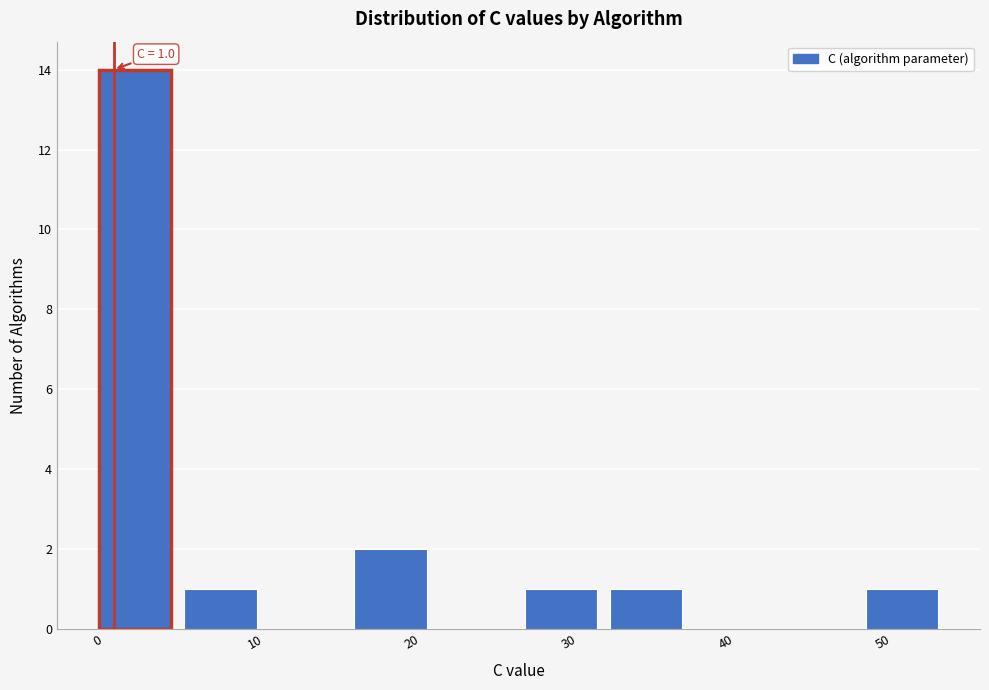

Which range on the x-axis has the tallest bar?

0 to 5